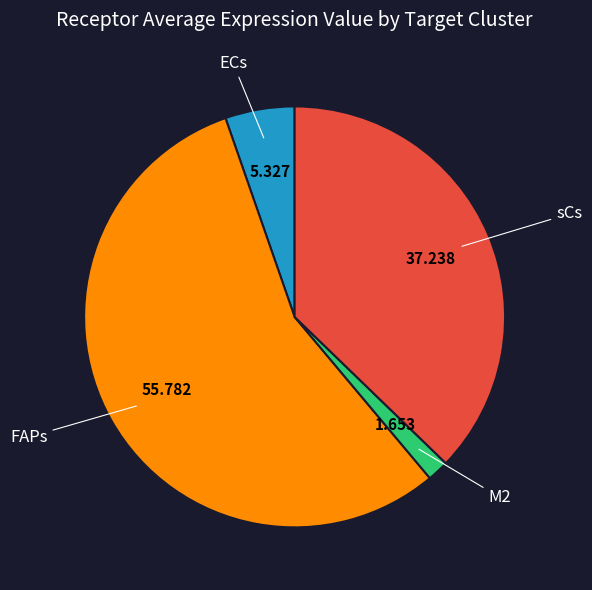

Count the number of slices in the pie.

4